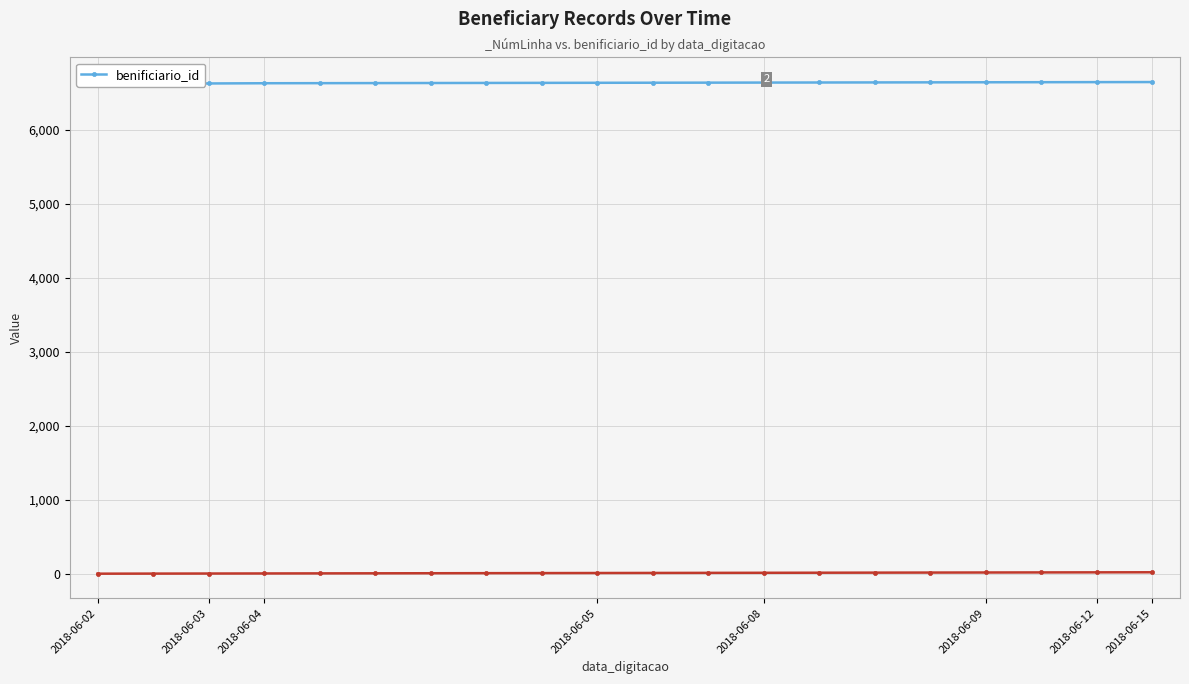

Where is the data nearest to the value 6635?

8